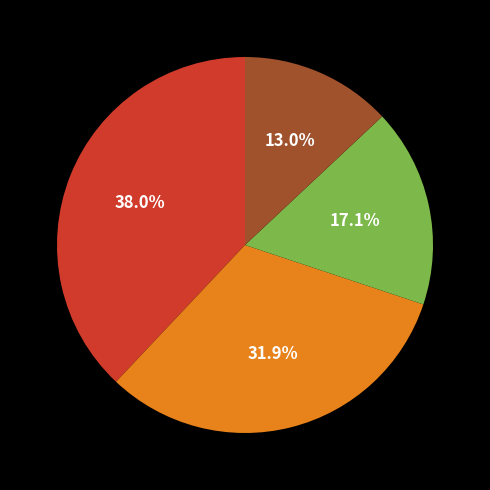

How many slices are in this pie chart?

4